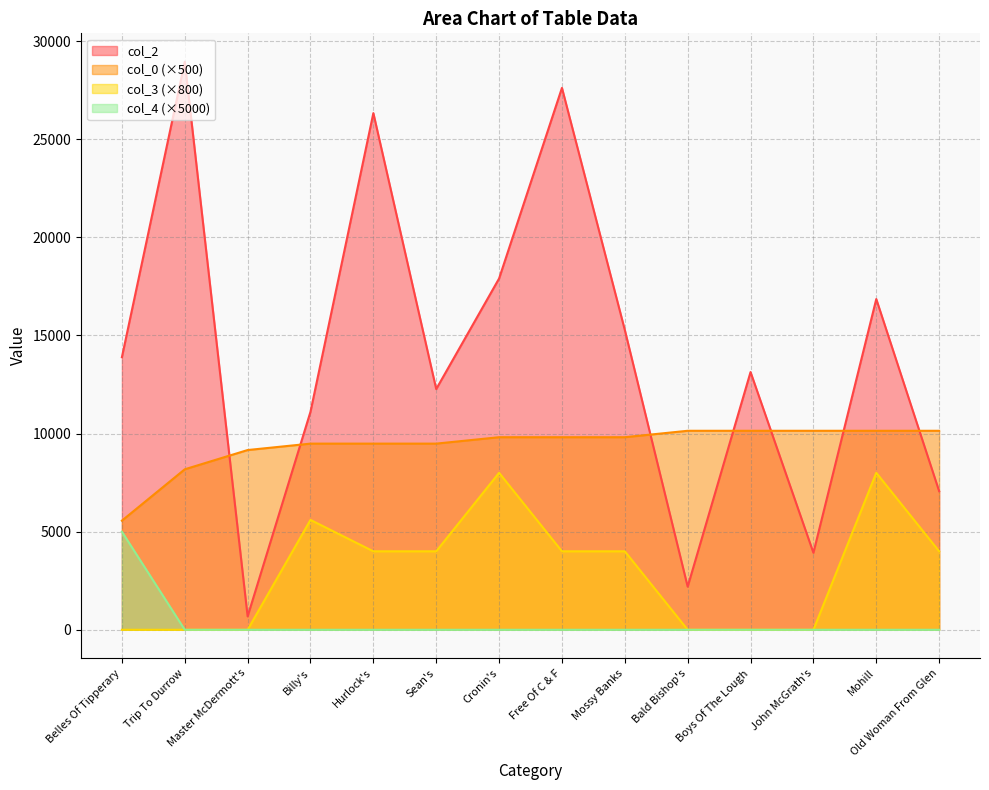

What is the average value of the col_0 series?

9394.3